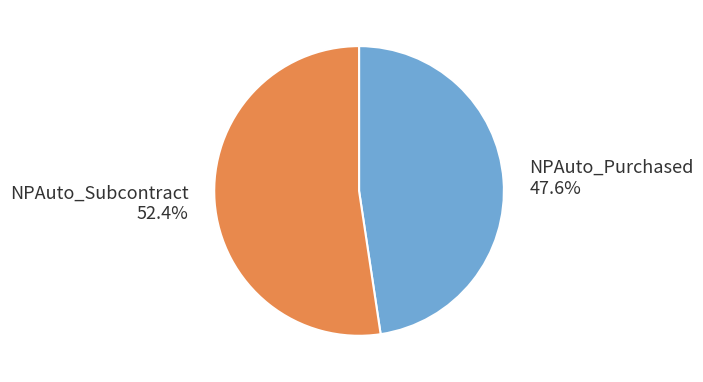

What is the smallest slice in the pie chart?

NPAuto_Purchased